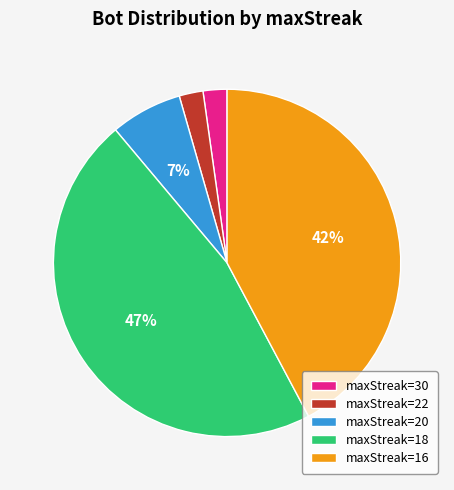

What is the ratio of the value at maxStreak=30 to the value at maxStreak=20?

0.3